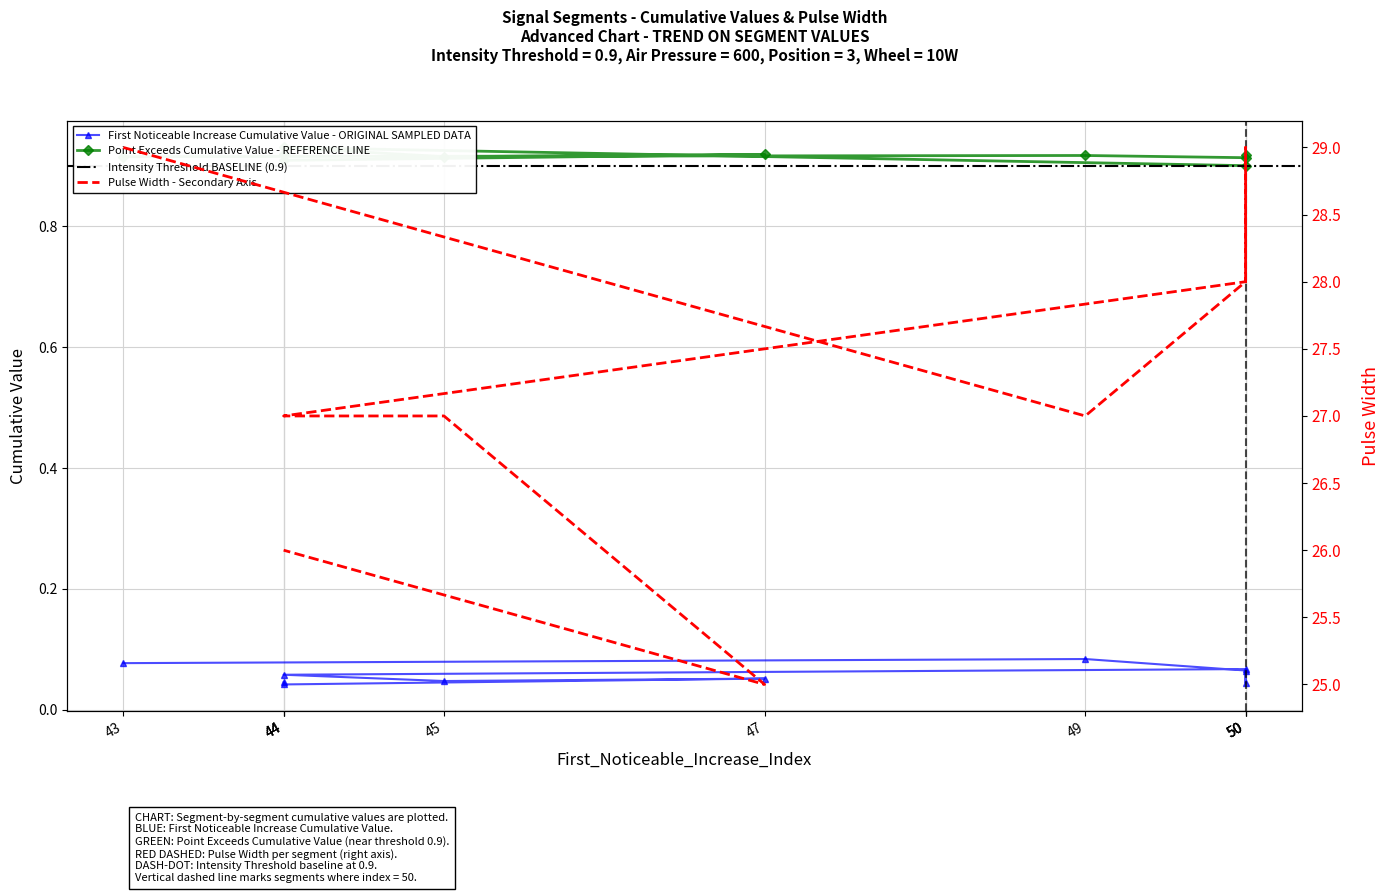

True or false: Pulse_Width has more than 1 points higher than both neighbors.

False